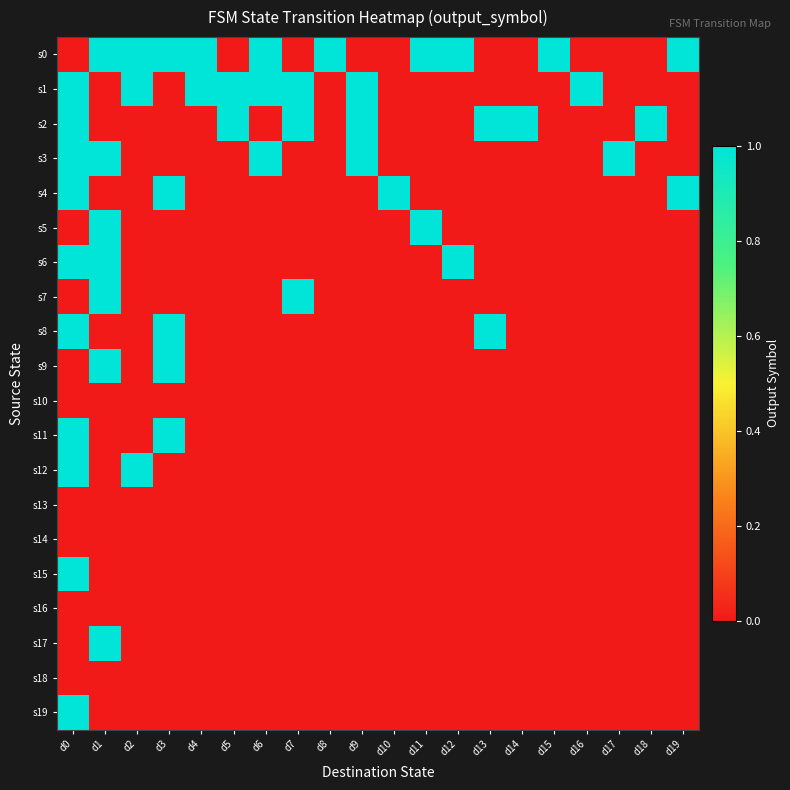

At how many categories does at least one series exceed 0?

20